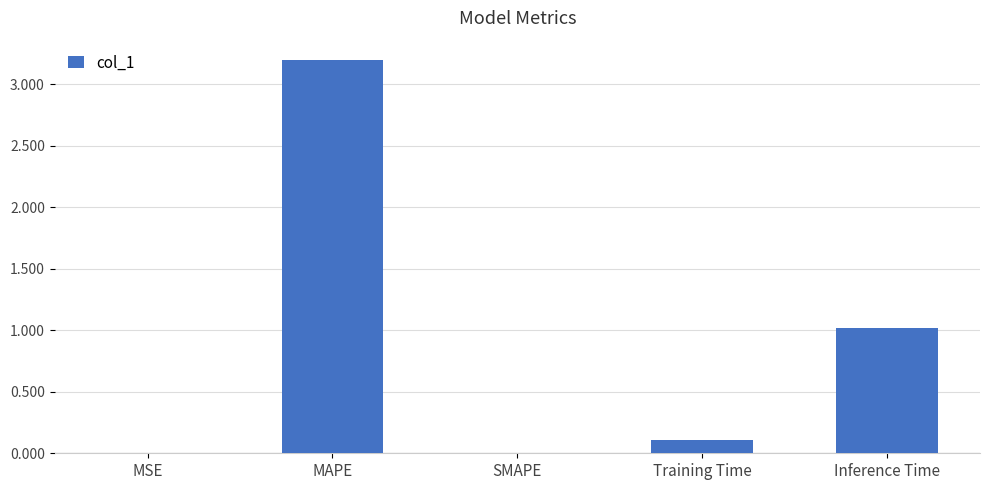

What is the change in value from MAPE to SMAPE?

-3.2